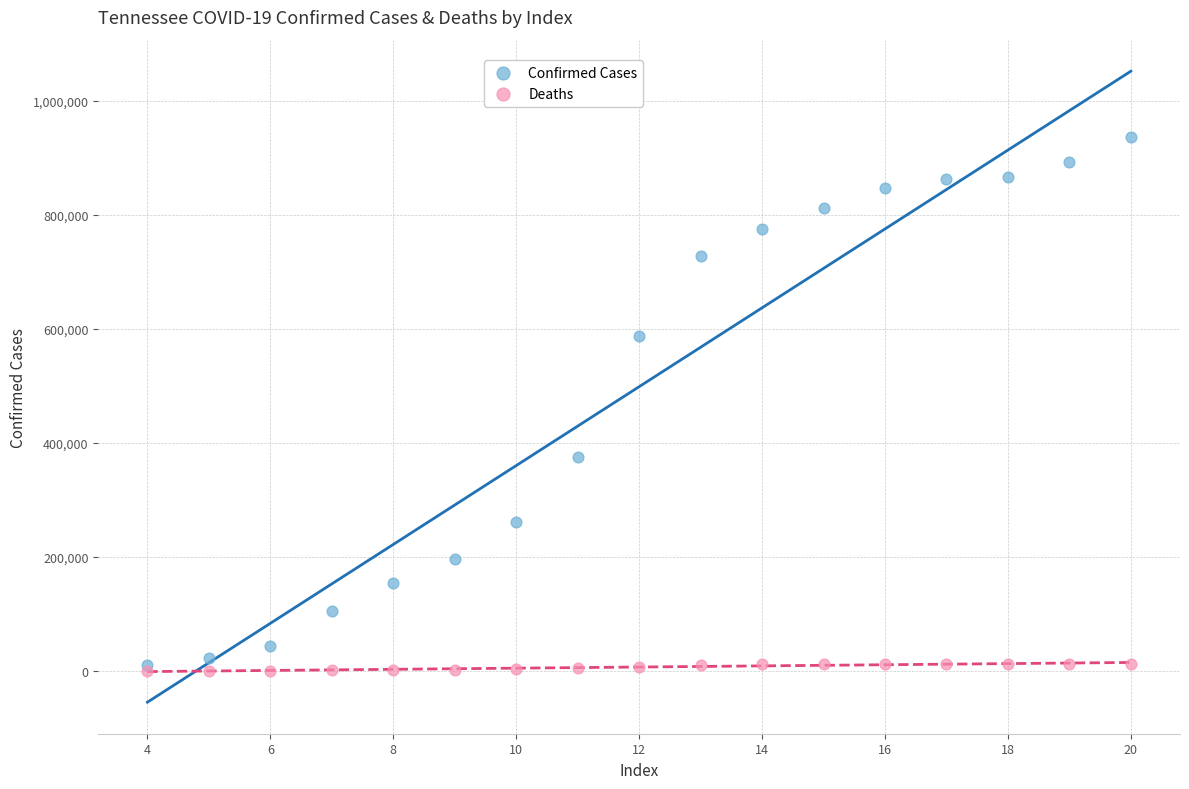

Which series has the largest Y range (max minus min)?

Confirmed Cases